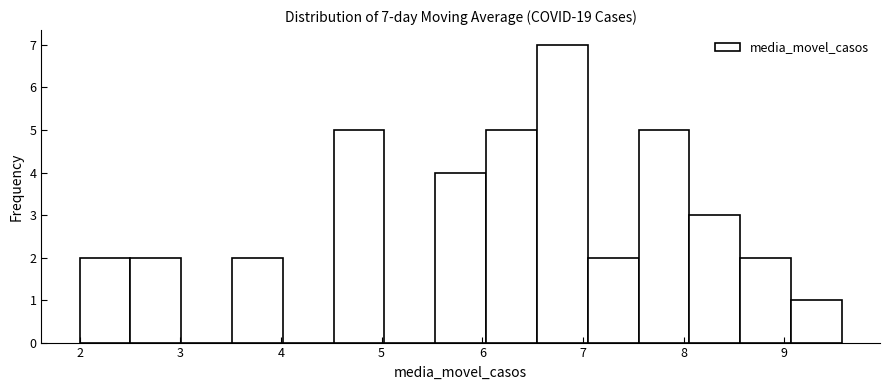

Over which range of the x-axis is the bar tallest?

6.5 to 7.0